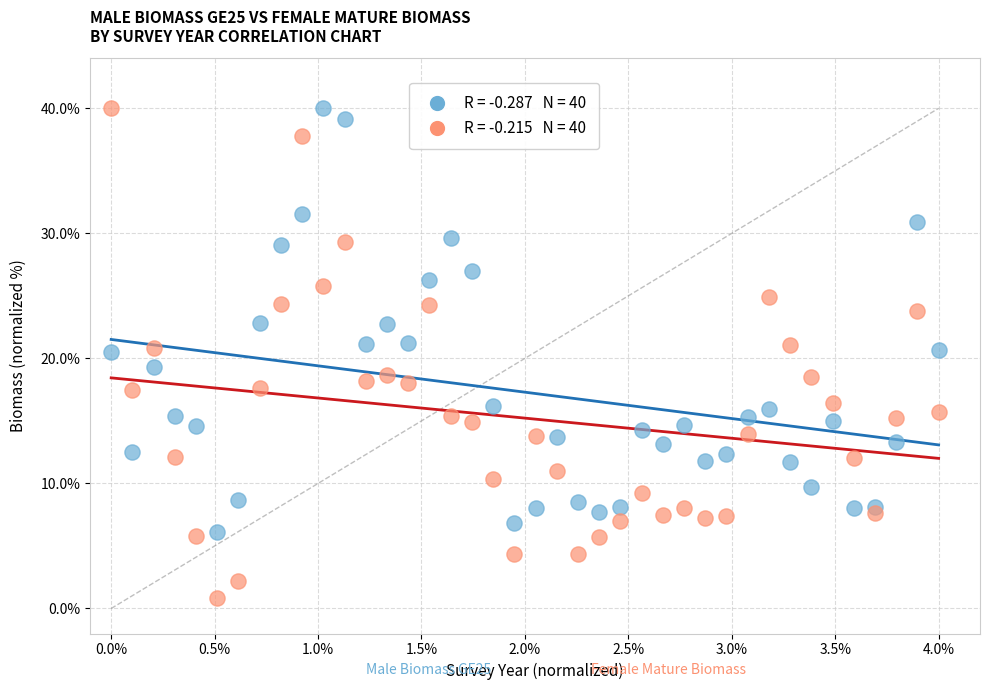

Across all data points, what is the range of Y values (max minus min)?

39.1